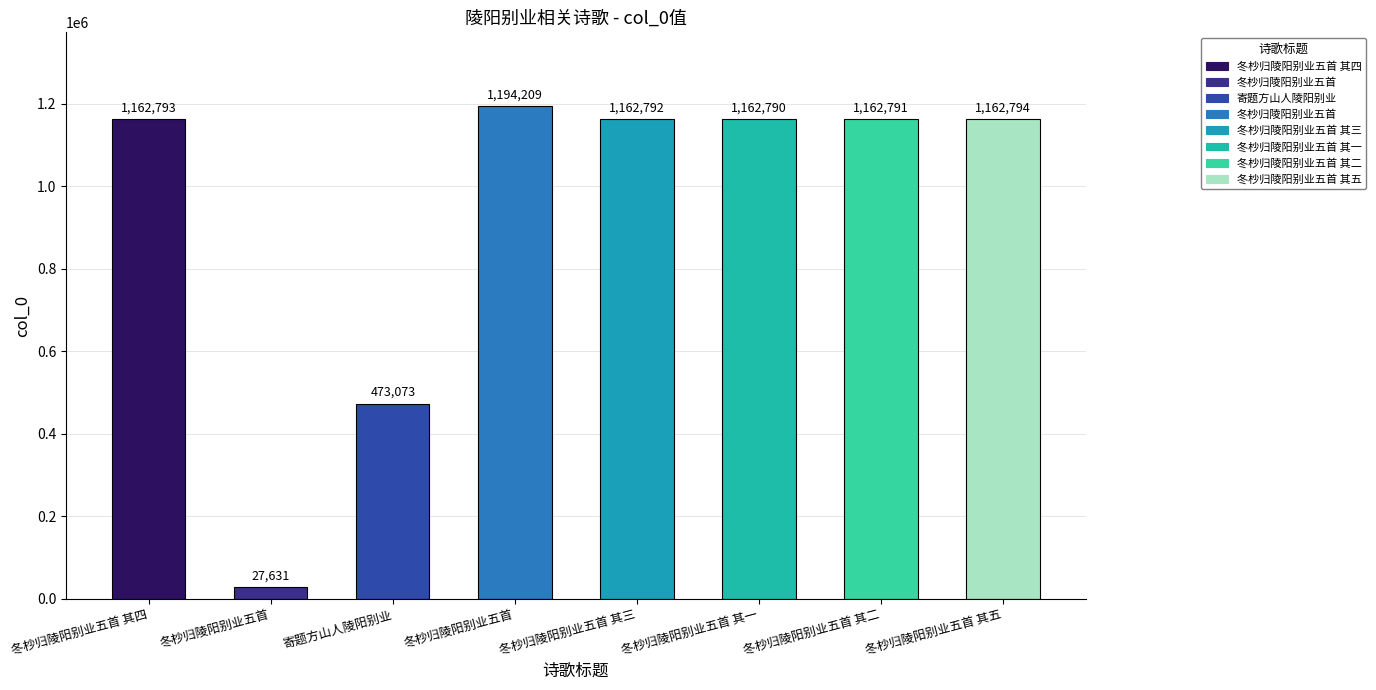

What is the ratio of the value at 冬杪归陵阳别业五首 其一 to the value at 冬杪归陵阳别业五首 其二?

1.0